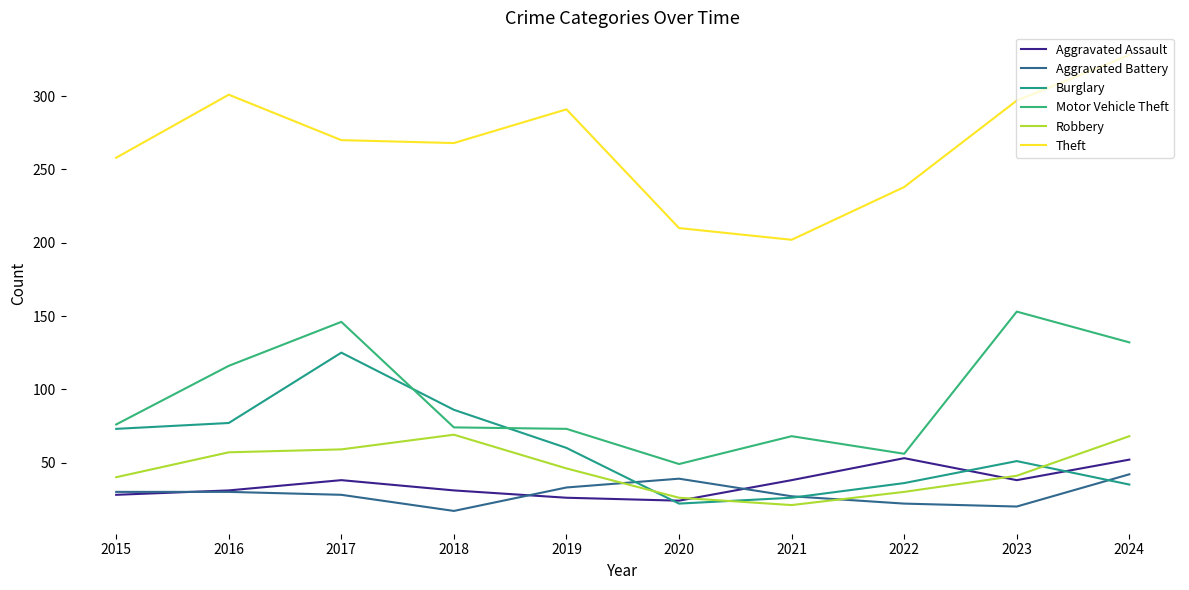

Is it true that Burglary equals 45 at 2017?

False